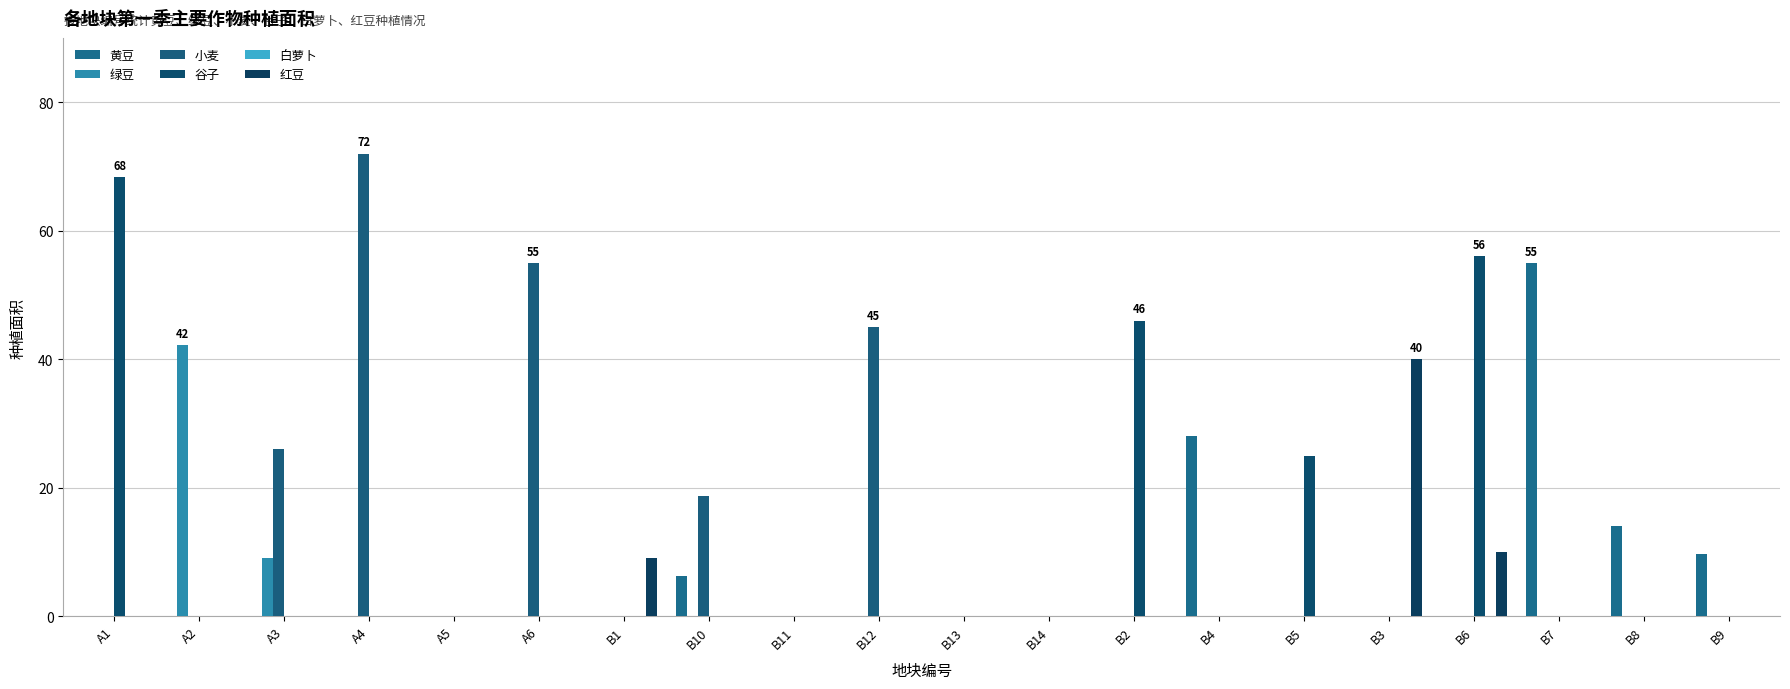

Are the bars grouped side by side (vs. stacked)?

Yes